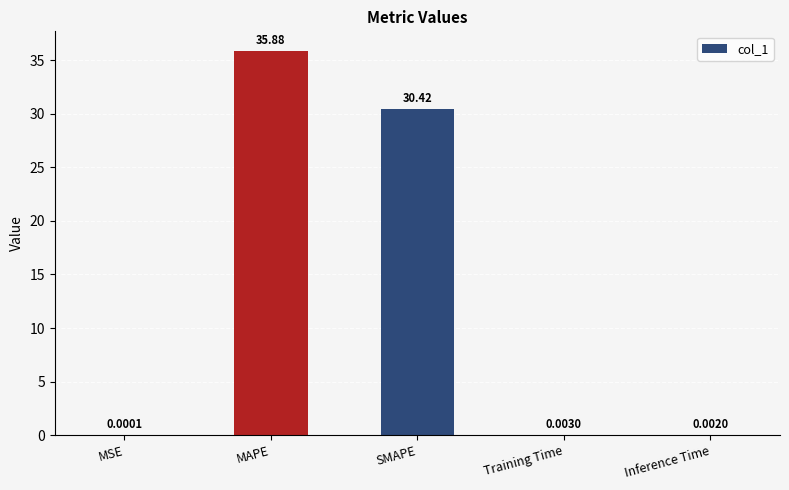

What is the sum of the values at Inference Time and MAPE?

35.9